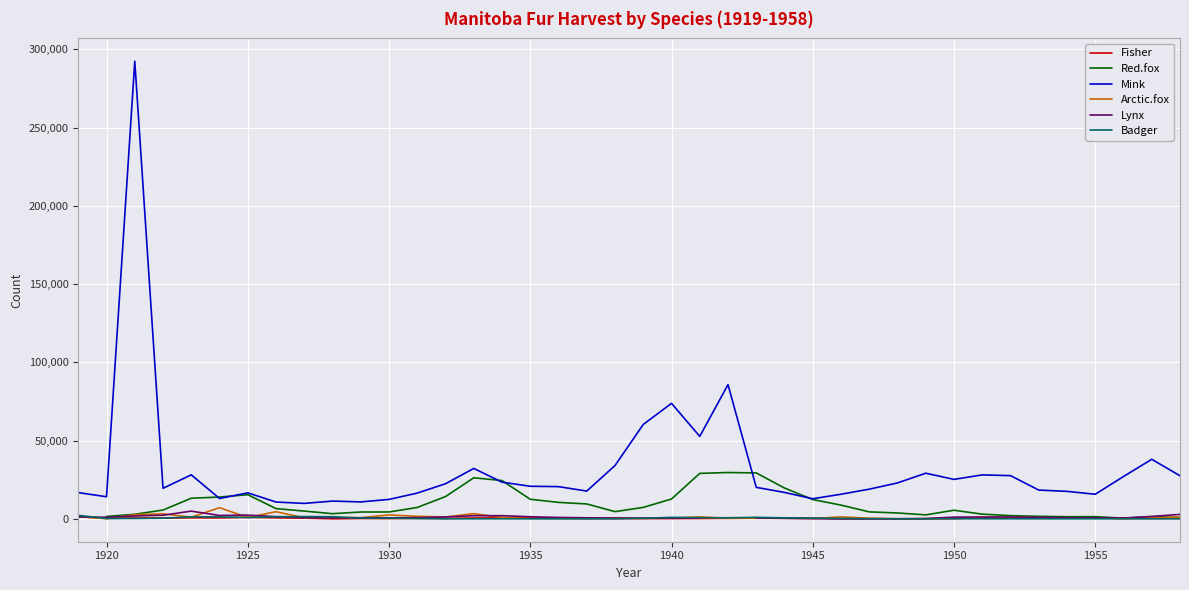

True or false: Mink and Badger cross at least once.

False